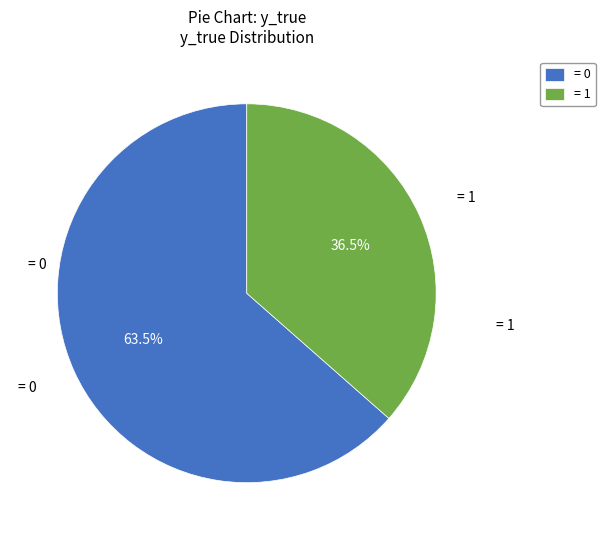

Is there any slice that represents more than half of the pie?

Yes